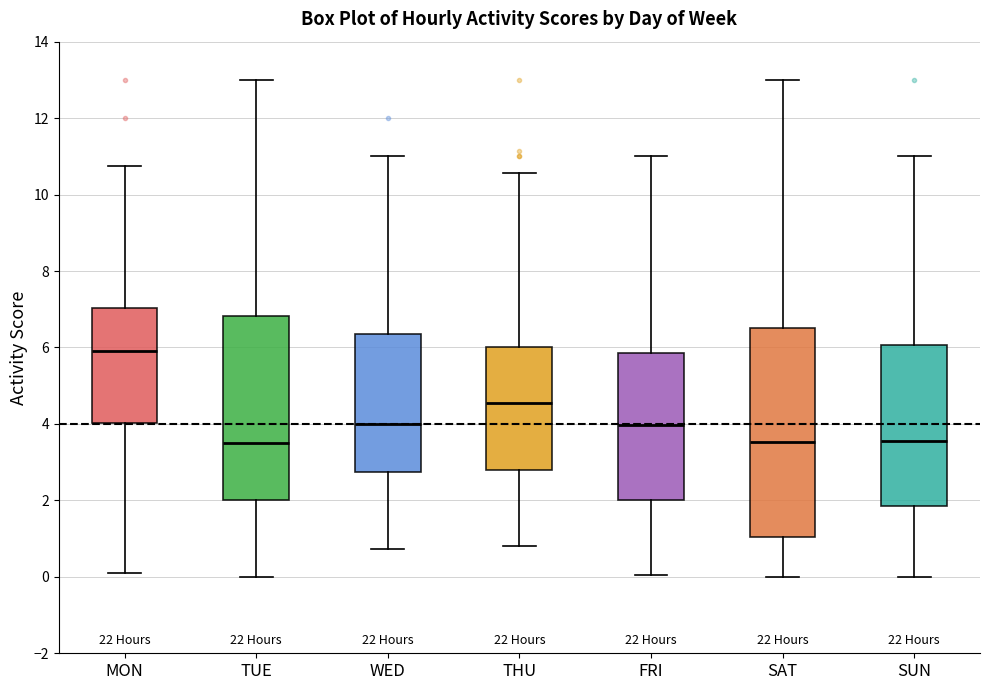

Which box has the highest median line?

MON